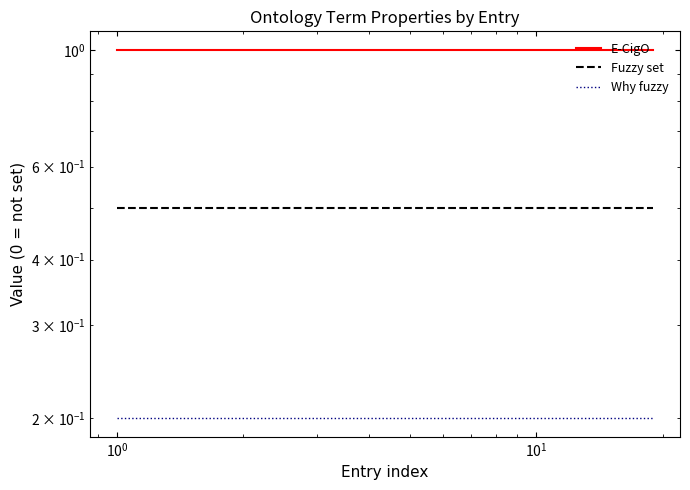

What is the average value of the Why fuzzy series?

0.2